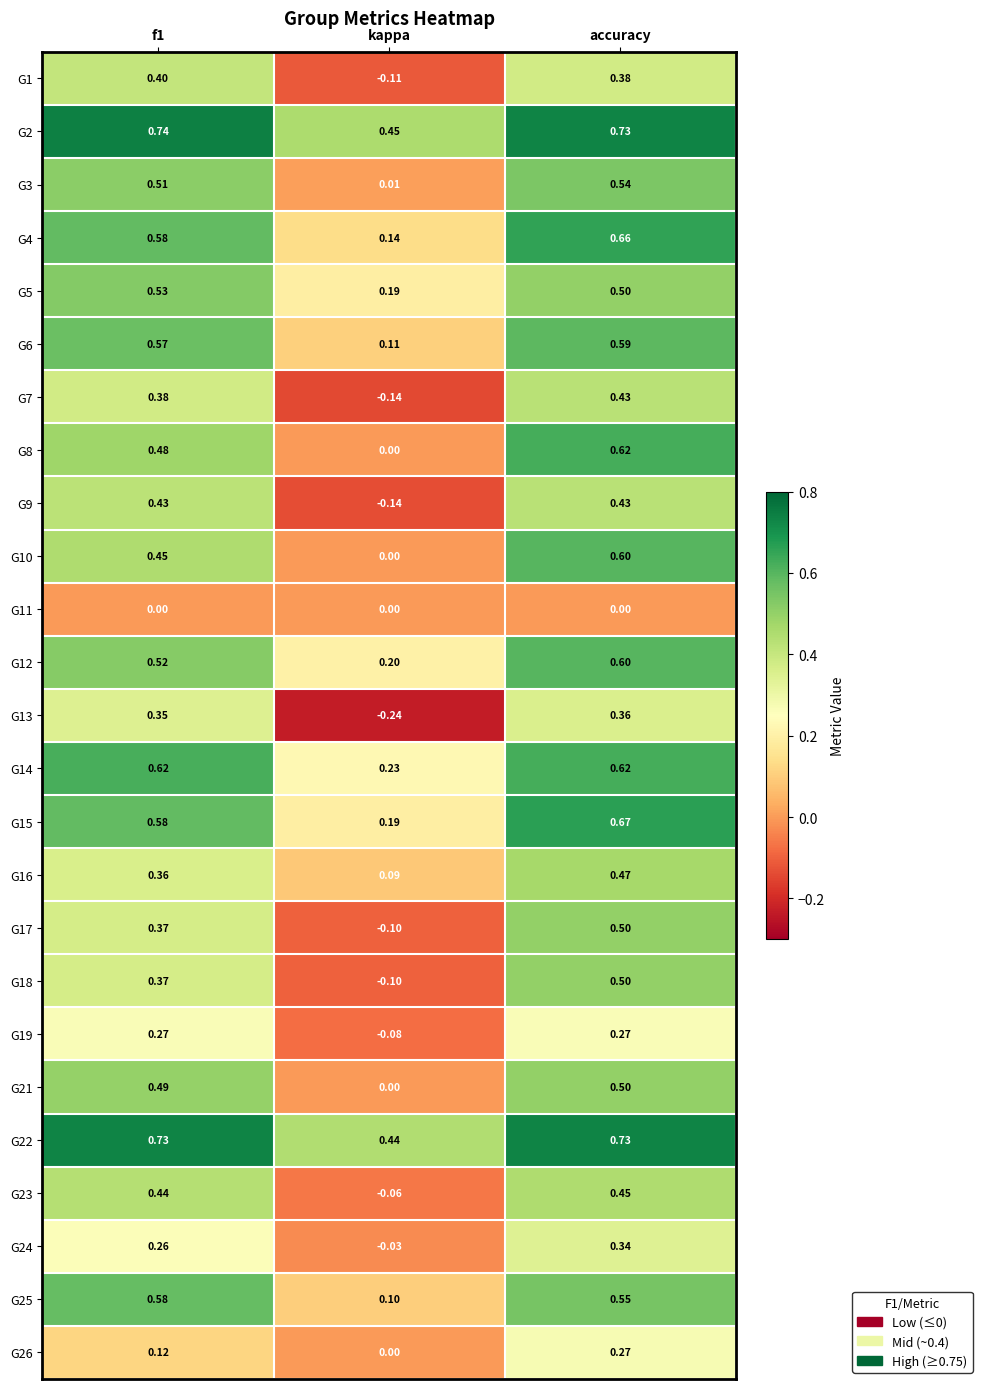

At which category is the sum across all series the highest?

accuracy